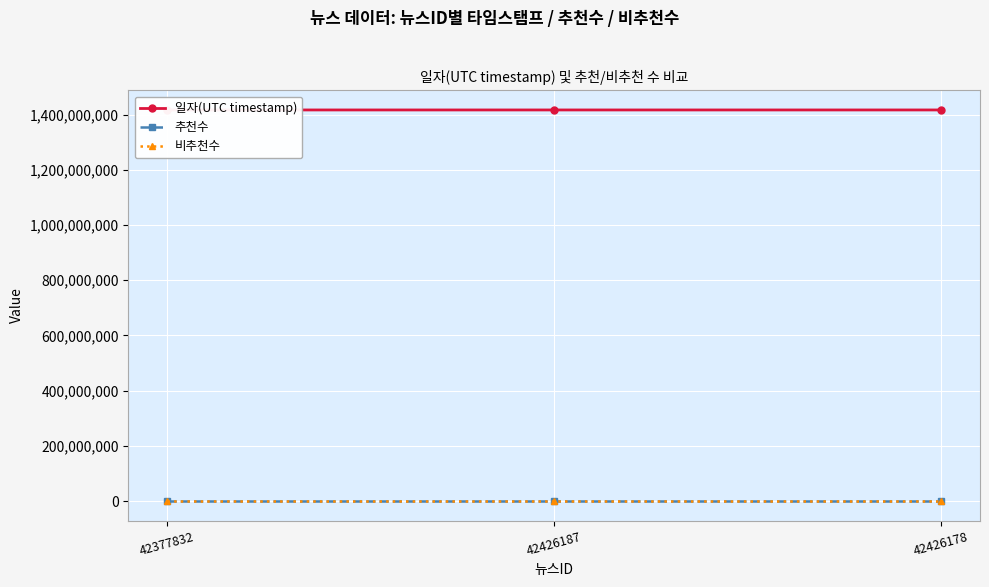

Reading left to right, what are all the values shown in this chart?

일자(UTC timestamp): 1416753694	1416760576	1416765486
추천수: 0	0	0
비추천수: 0	0	0